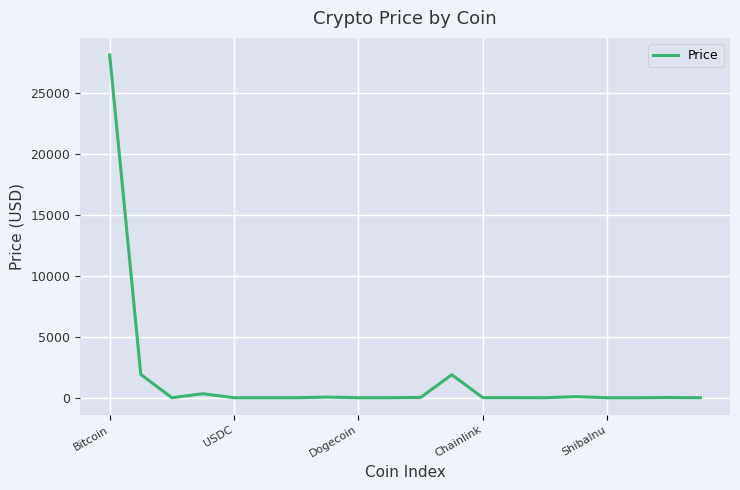

How many lines are shown in the chart?

1